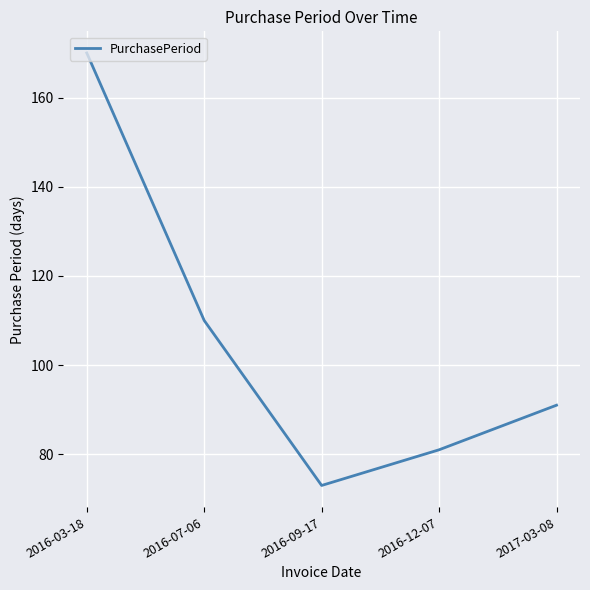

What is the average value?

105